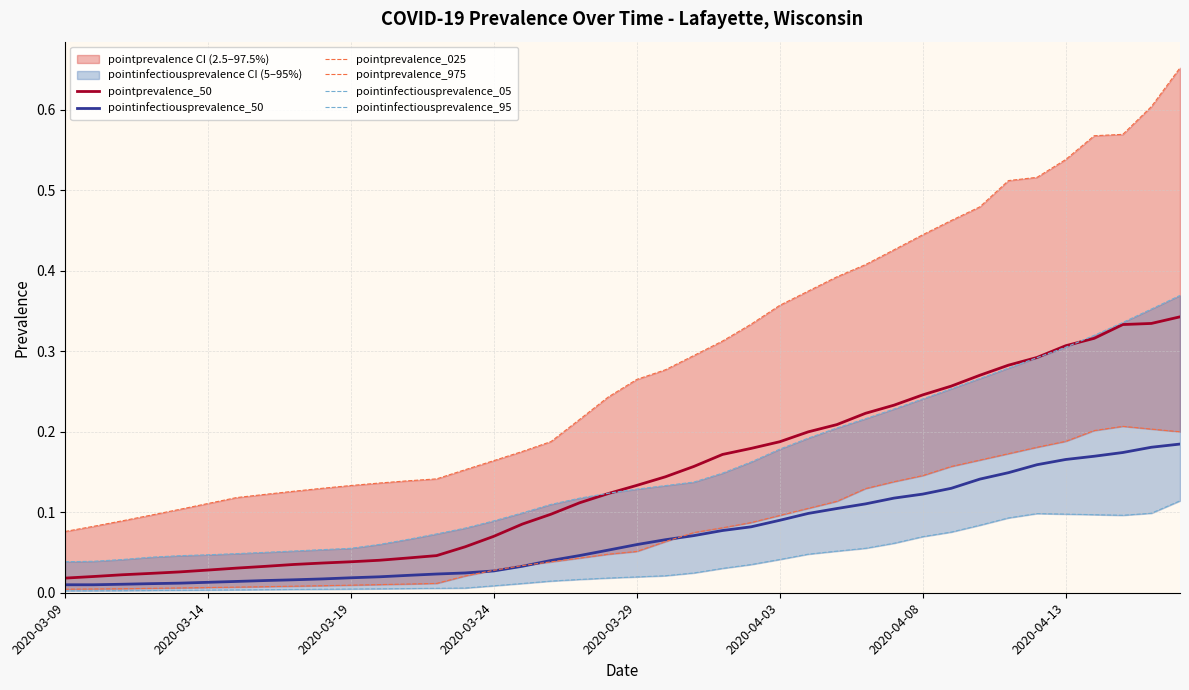

True or false: pointinfectiousprevalence_50 has a value of 0.1 at 2020-04-13.

False